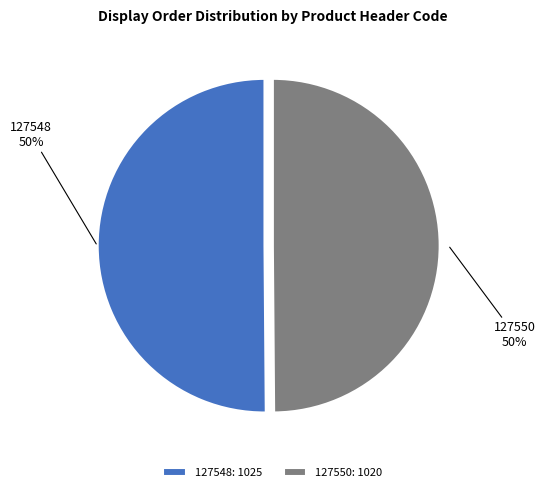

Is the sum of 127548 and 127550 greater than half?

Yes